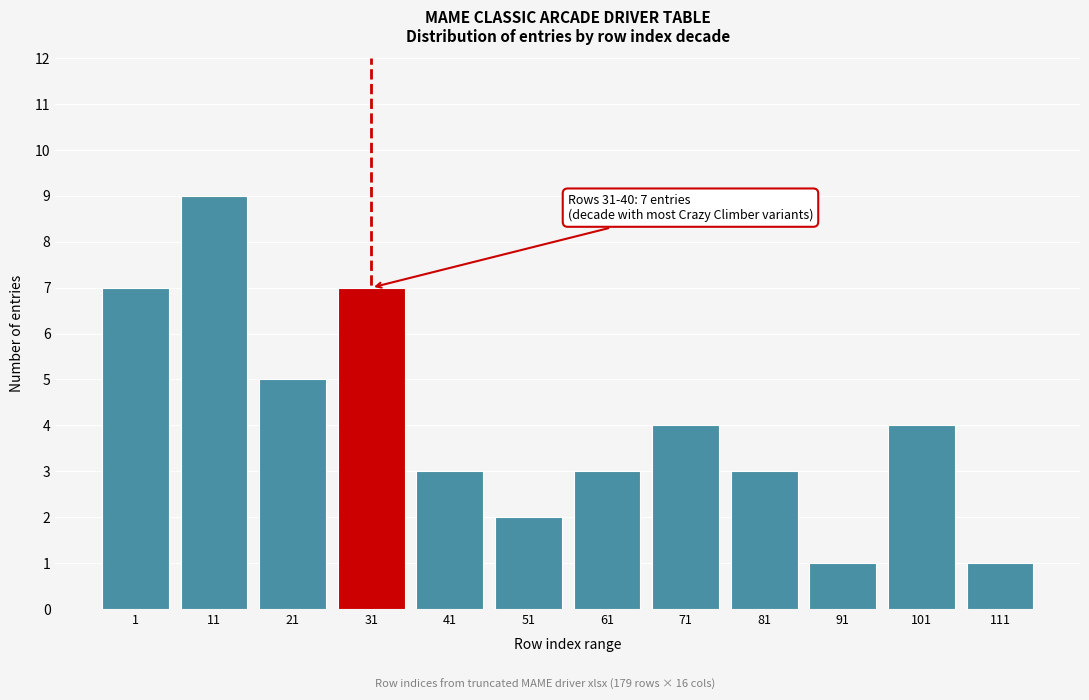

Reading right to left, what are all the values shown in this chart?

1	4	1	3	4	3	2	3	7	5	9	7